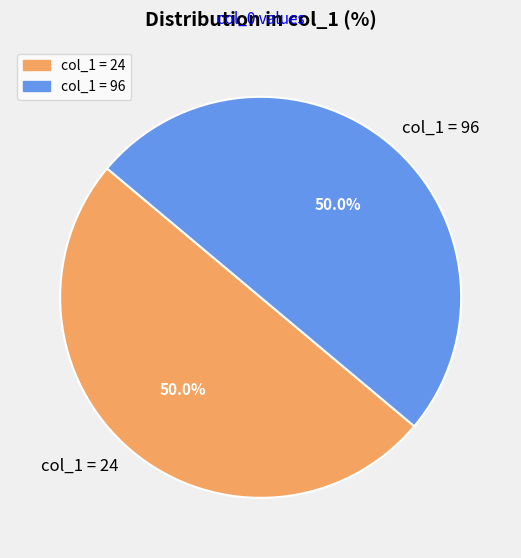

Do col_1 = 24 and col_1 = 96 together represent more than half of the pie?

Yes